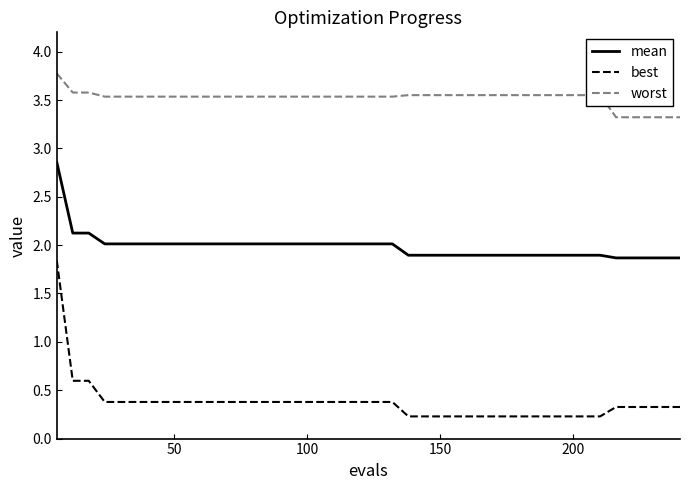

Which series has the widest spread of values?

best